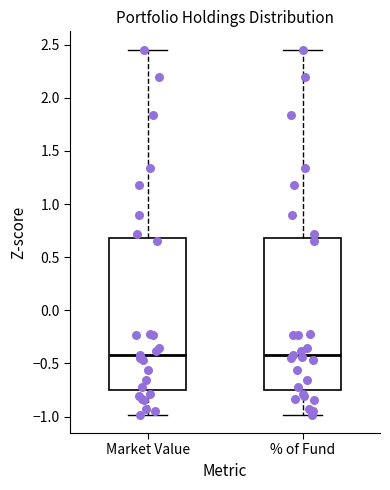

Reading left to right, read every box against the y-axis: the position of its median line, the range the box covers, and the ends of its whiskers. The values are not printed on the chart, so give them approximately, as read against the axis.

Market Value: median -0.40, box -0.75 to 0.70, whiskers -1.00 to 2.45
% of Fund: median -0.40, box -0.75 to 0.70, whiskers -1.00 to 2.45